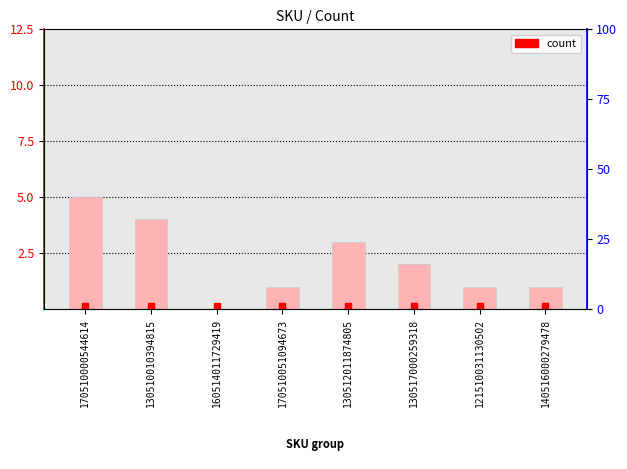

How many values are between 1 and 4?

6